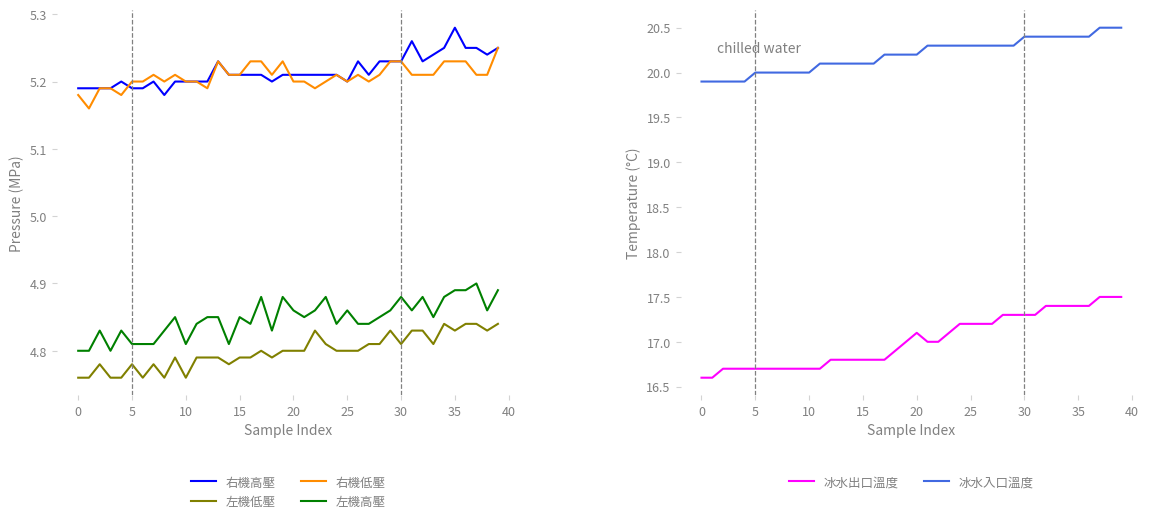

True or false: 右機高壓 and 左機高壓 cross at least once.

False